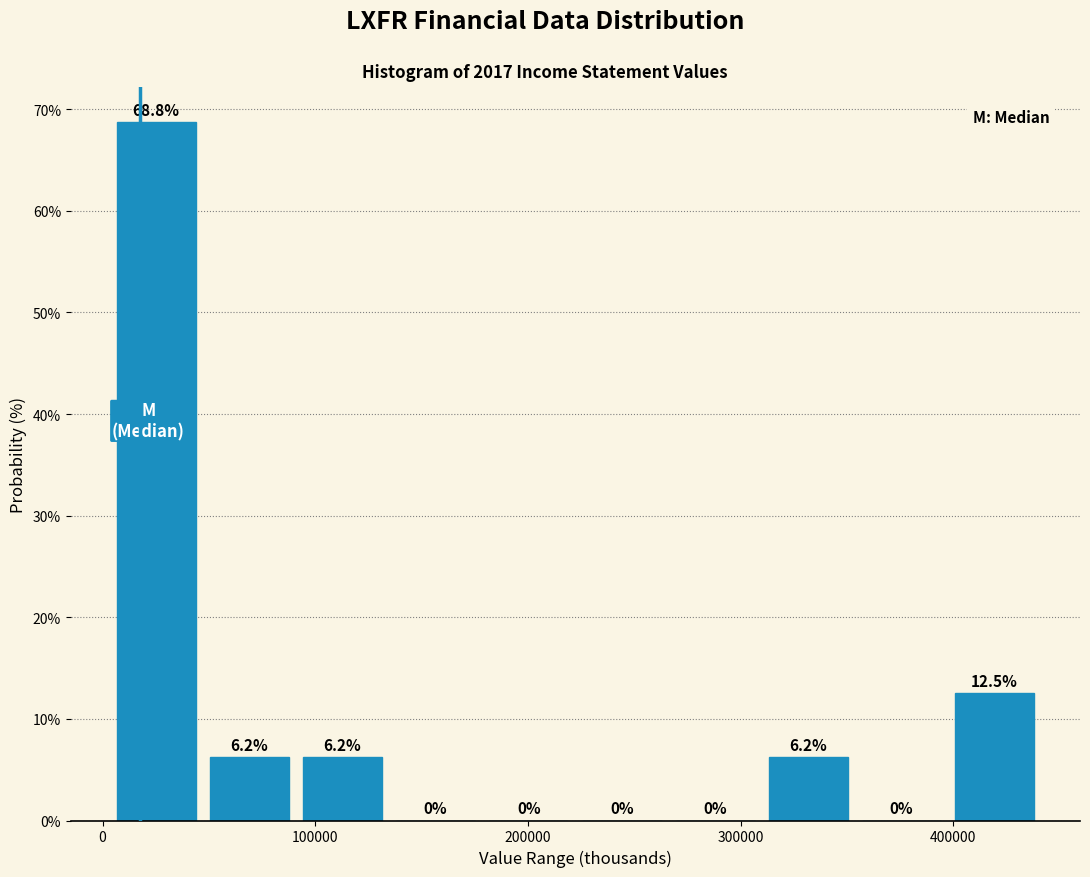

Reading left to right, list every bar in this chart as the range it spans on the x-axis followed by its height. The bar edges are not printed on the chart, so give them approximately, as read against the axis.

0 to 50000: 68.8
50000 to 90000: 6.2
90000 to 130000: 6.2
130000 to 180000: 0.0
180000 to 220000: 0.0
220000 to 270000: 0.0
270000 to 310000: 0.0
310000 to 350000: 6.2
350000 to 400000: 0.0
400000 to 440000: 12.5